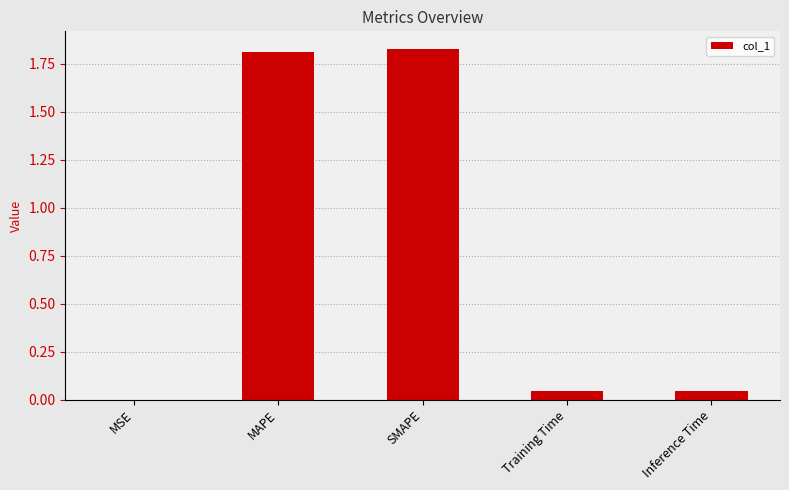

What is the sum of the values at MAPE and SMAPE?

3.6